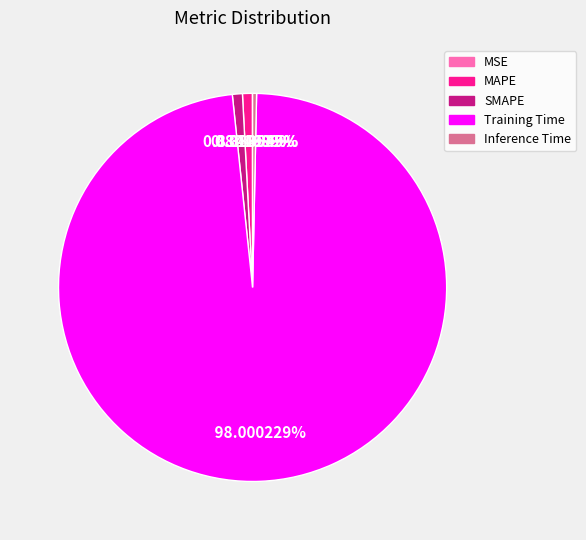

Is the sum of Inference Time and Training Time greater than half?

Yes